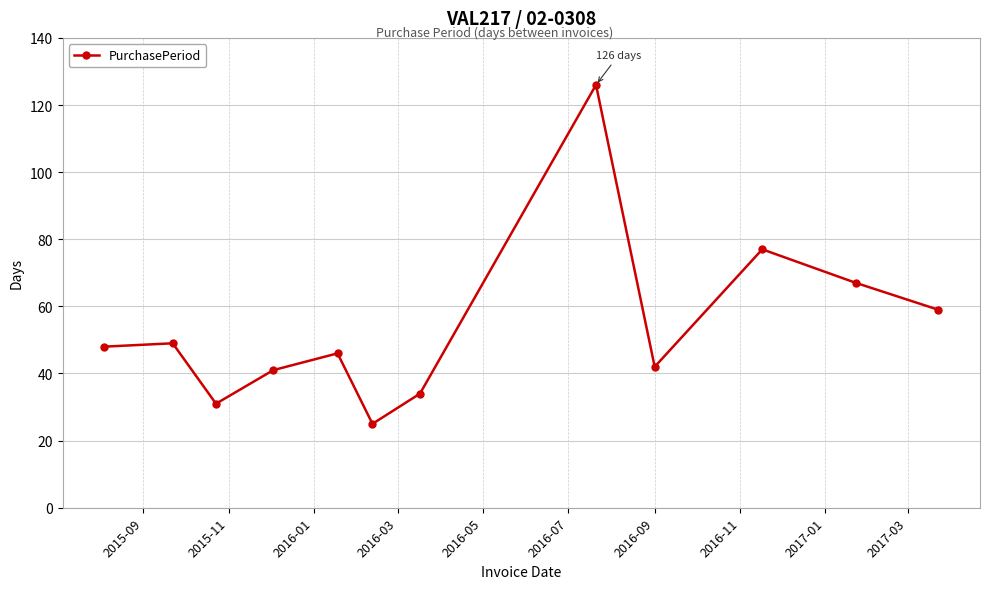

Reading left to right, list all the values displayed in this chart.

48	49	31	41	46	25	34	126	42	77	67	59